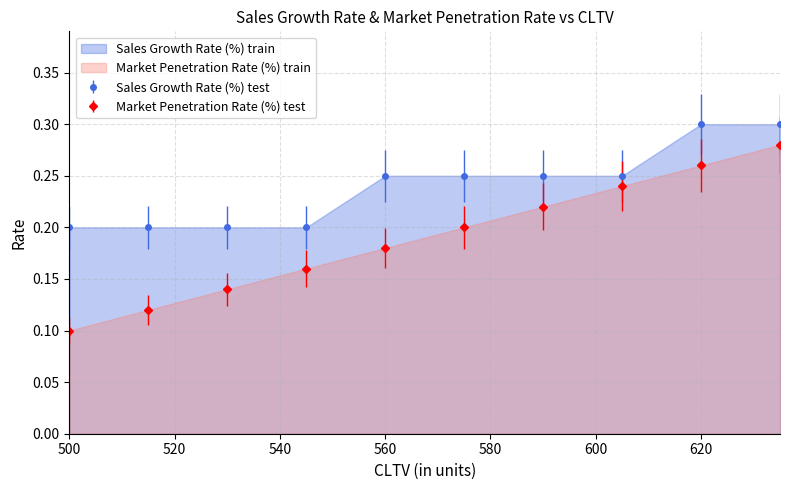

Which series changed the most between 530 and 590?

Market Penetration Rate (%)